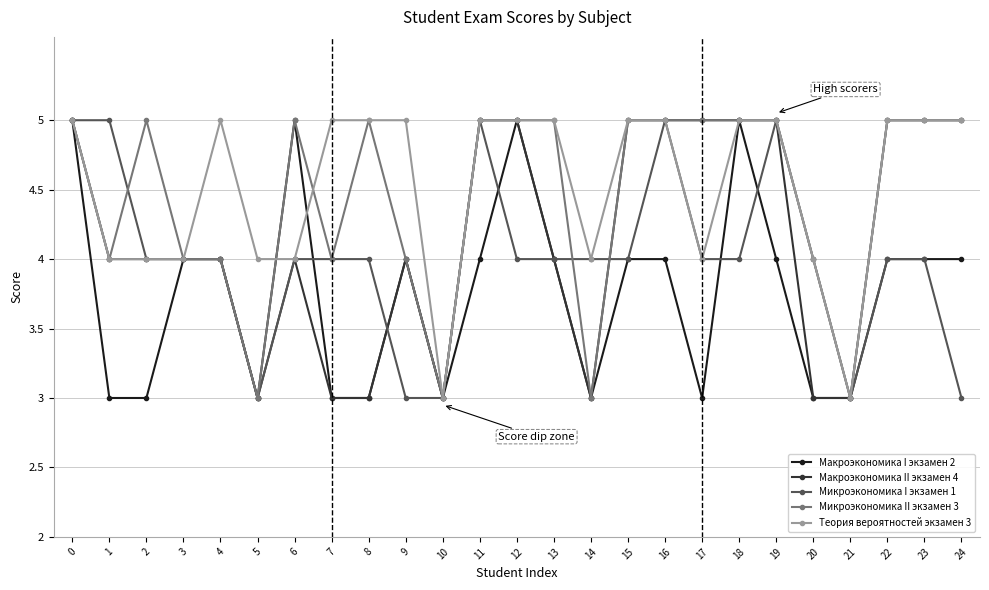

What value does the Микроэкономика I экзамен 1 series have at 22?

4